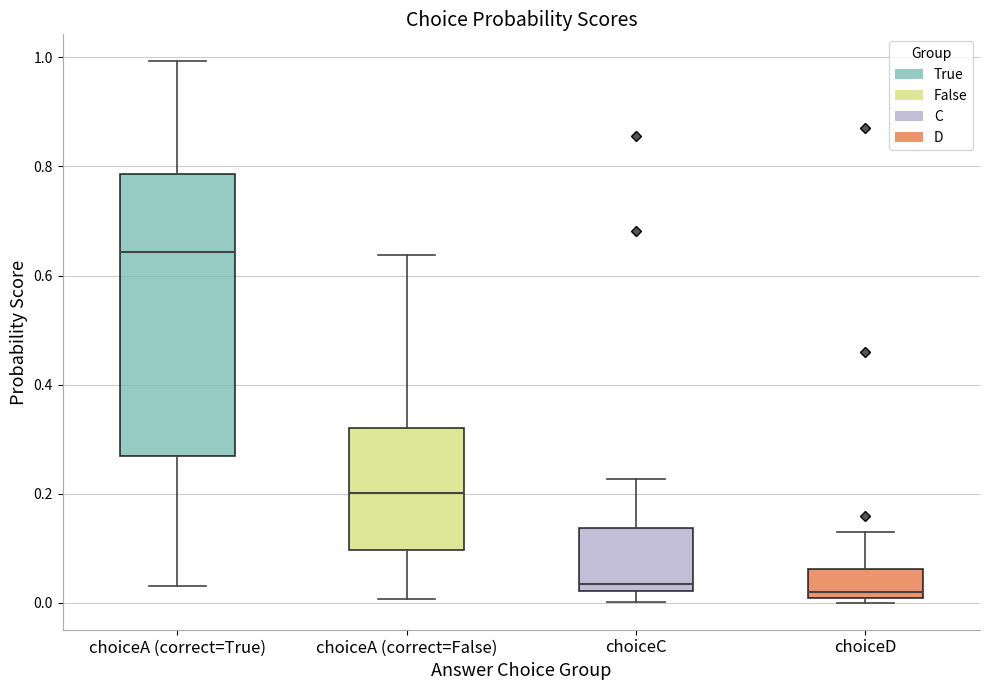

Reading left to right, transcribe this box plot: for each box, give where its median line is, the range the box spans, and where its two whiskers end, as read against the y-axis. The values are not printed on the chart, so give them approximately, as read against the axis.

choiceA (correct=True): median 0.64, box 0.26 to 0.78, whiskers 0.04 to 1.00
choiceA (correct=False): median 0.20, box 0.10 to 0.32, whiskers 0.00 to 0.64
choiceC: median 0.04, box 0.02 to 0.14, whiskers 0.00 to 0.22
choiceD: median 0.02, box 0.00 to 0.06, whiskers 0.00 (just below the box's lower edge) to 0.12